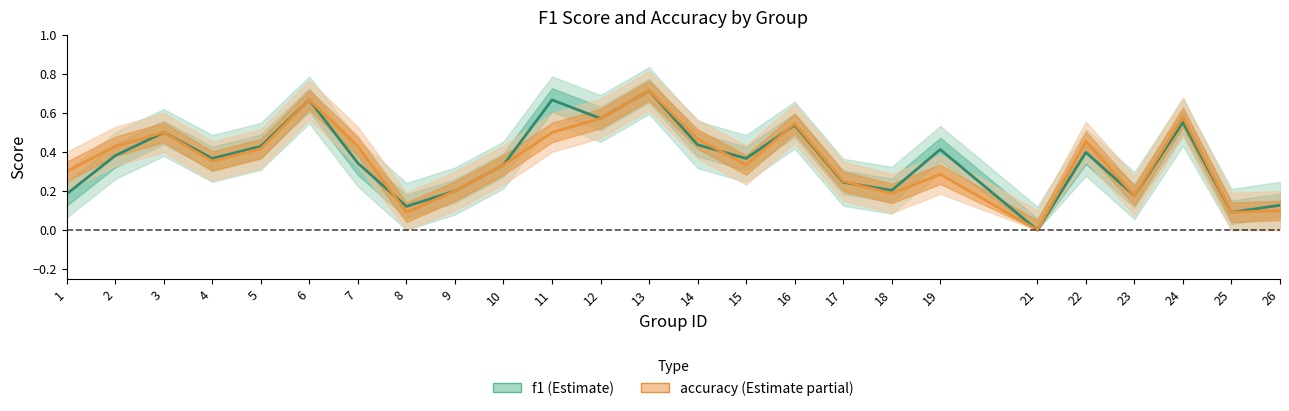

What is the approximate value of accuracy at 1?

0.3